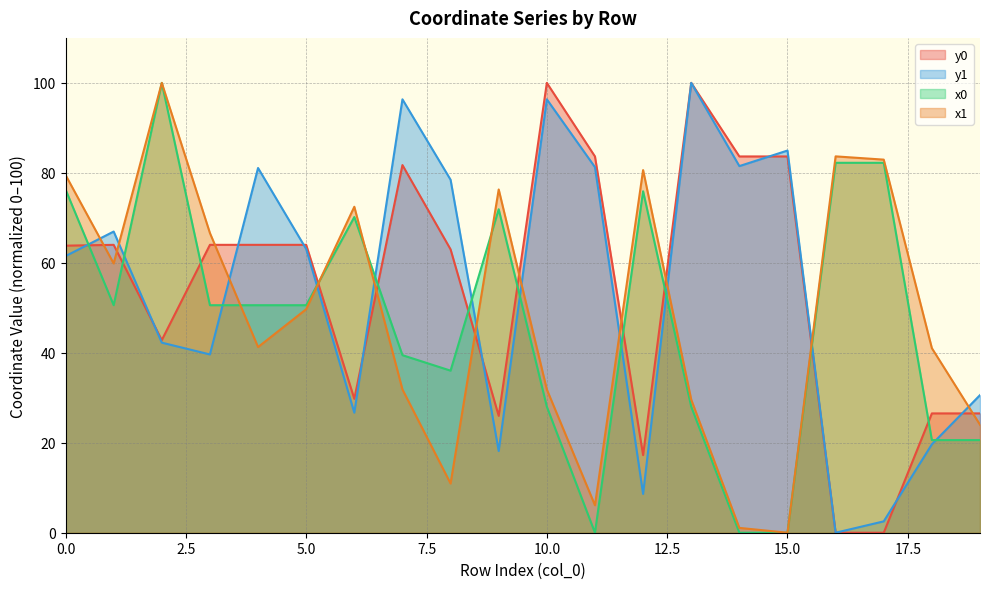

In x0, how many points are lower than both neighbors (excluding endpoints)?

3